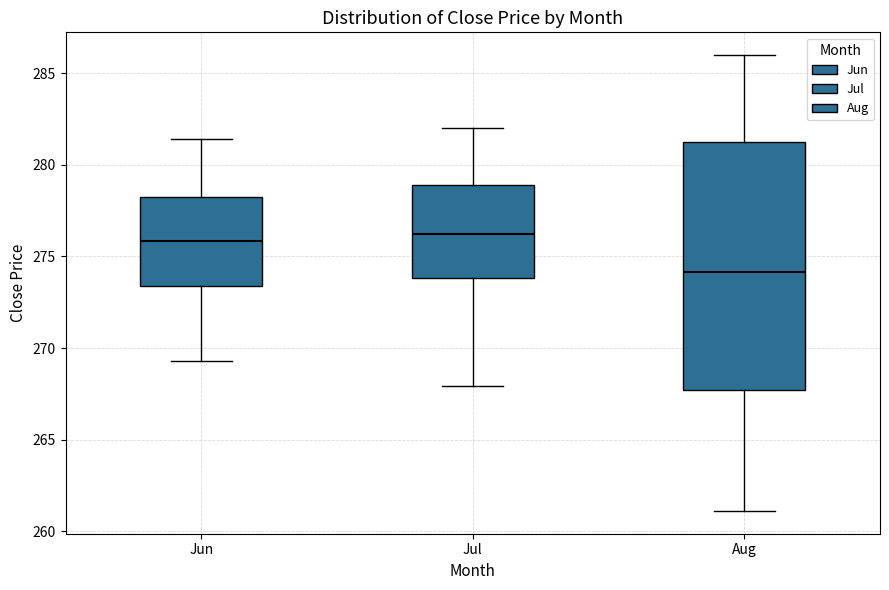

Comparing the boxes themselves (not the whiskers), which one is the tallest?

Aug